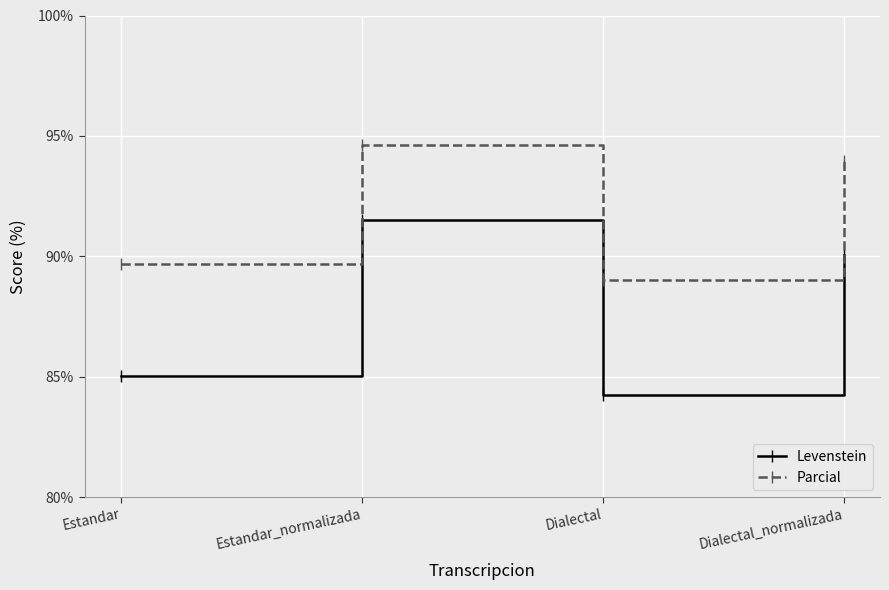

Which label corresponds to the smallest value in the chart?

Dialectal